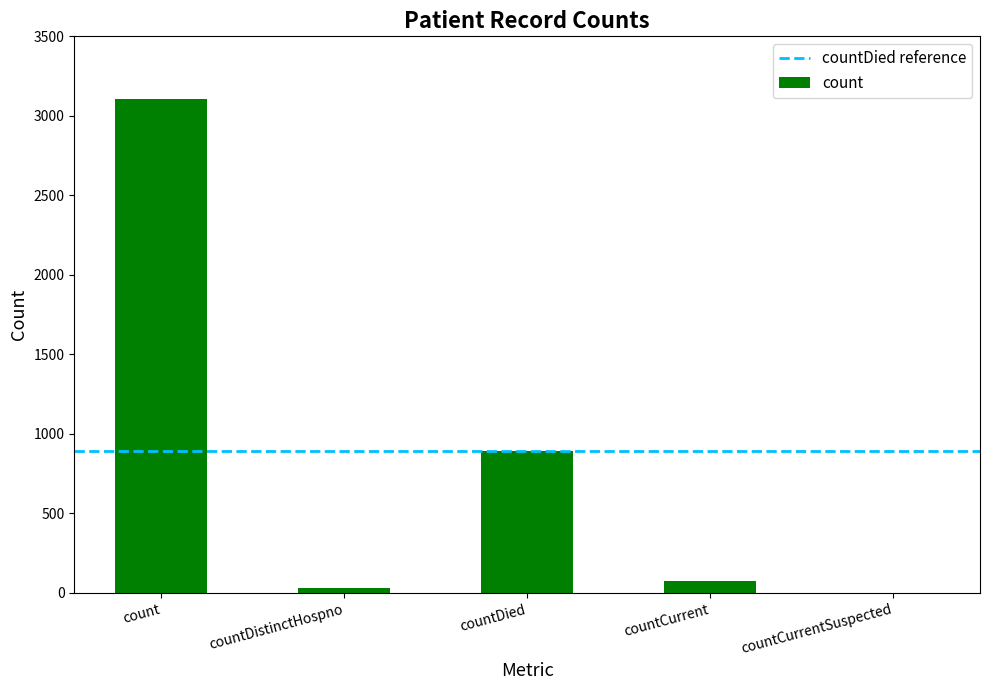

What is the change in value from countDistinctHospno to countCurrent?

+45